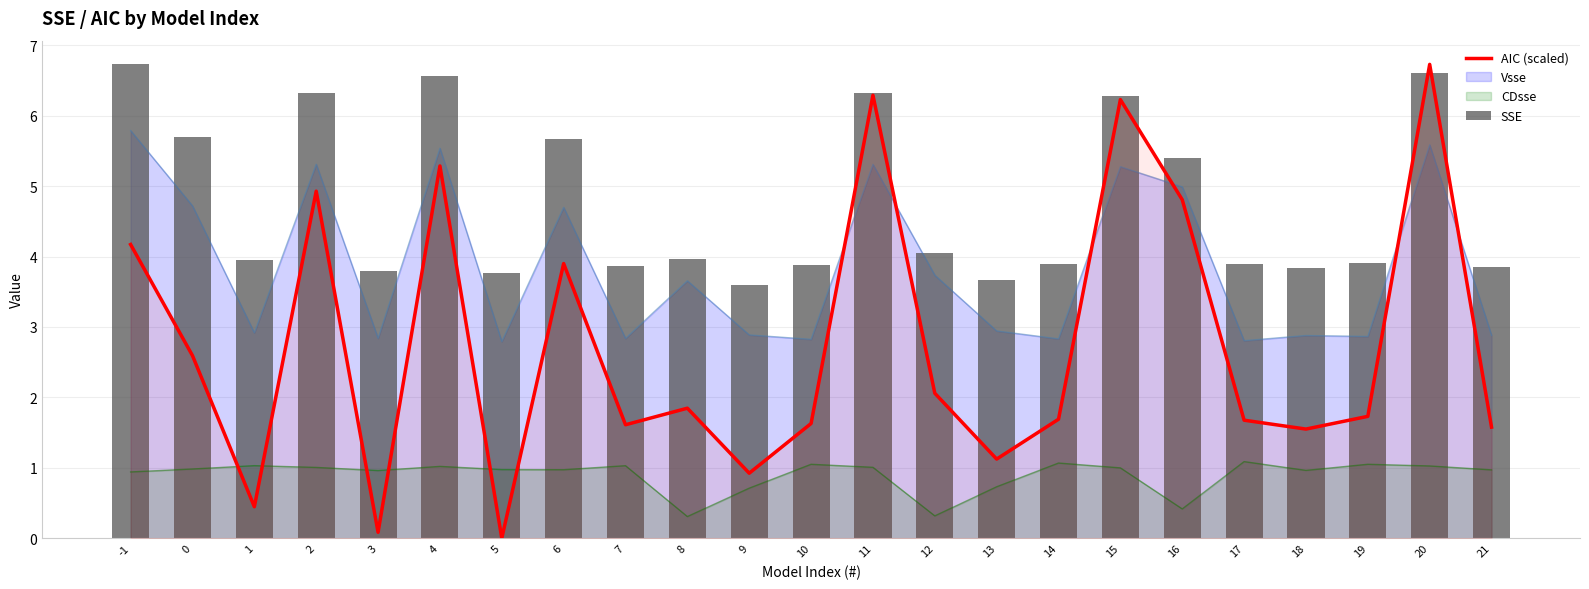

At which label does AIC (scaled) first exceed 1?

-1